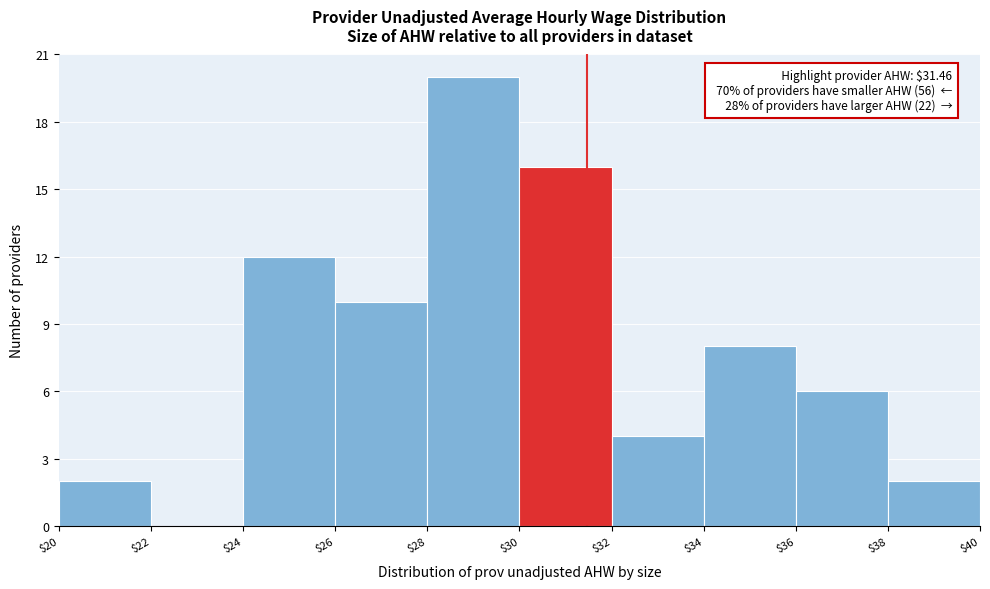

Over which range of the x-axis is the bar tallest?

$28 to $30